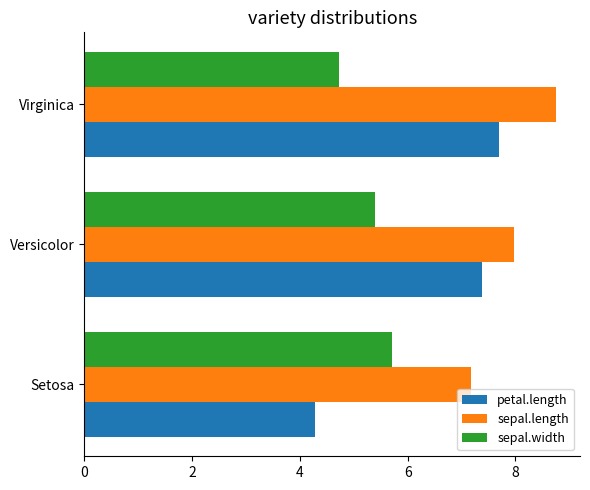

What is the approximate value of petal.length at Virginica?

7.7